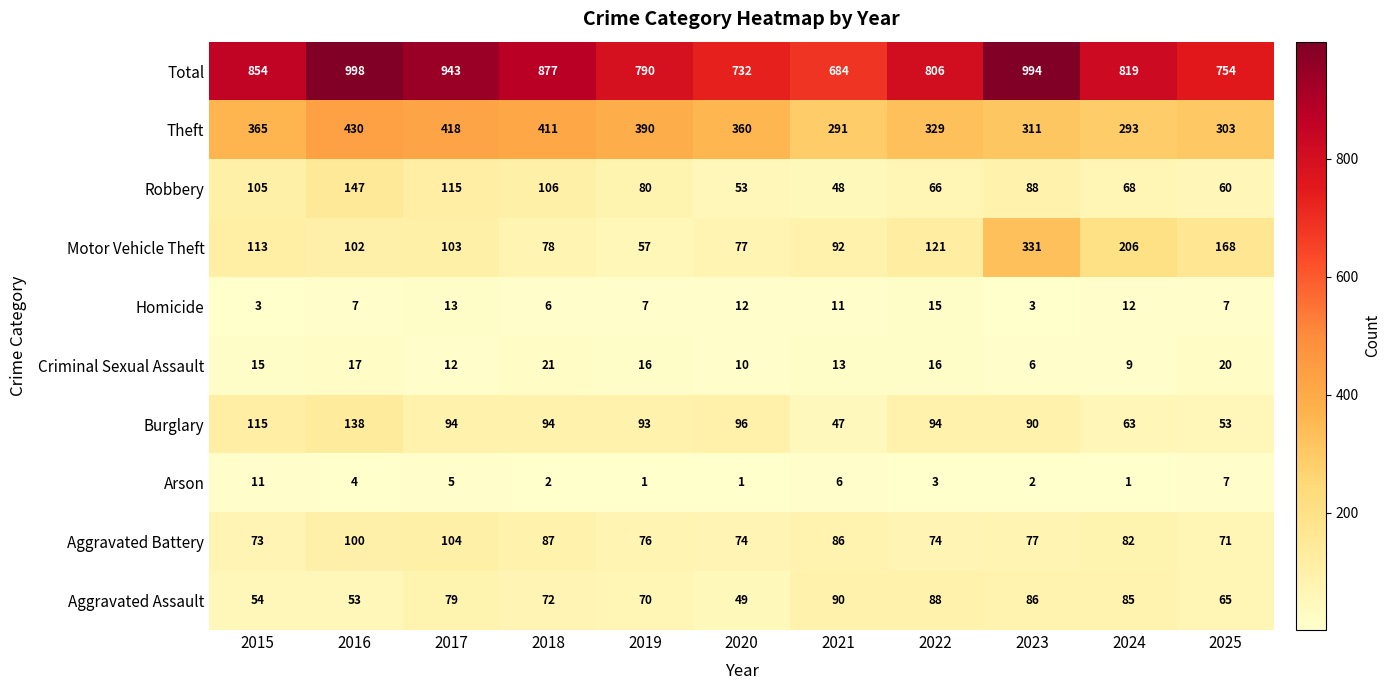

What is the spread (max minus min) of values at 2021?

678